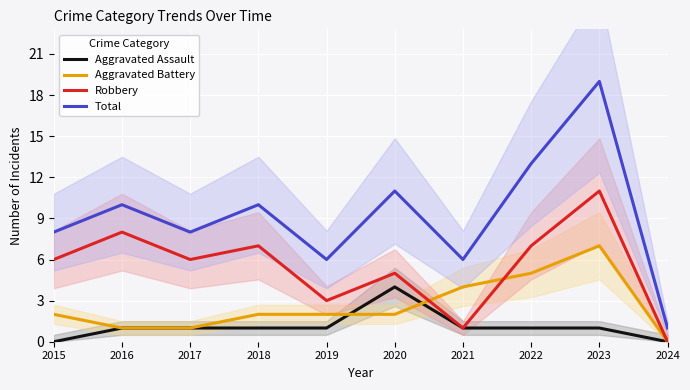

Rank the categories by Robbery value from lowest to highest.

2024, 2021, 2019, 2020, 2015, 2017, 2018, 2022, 2016, 2023